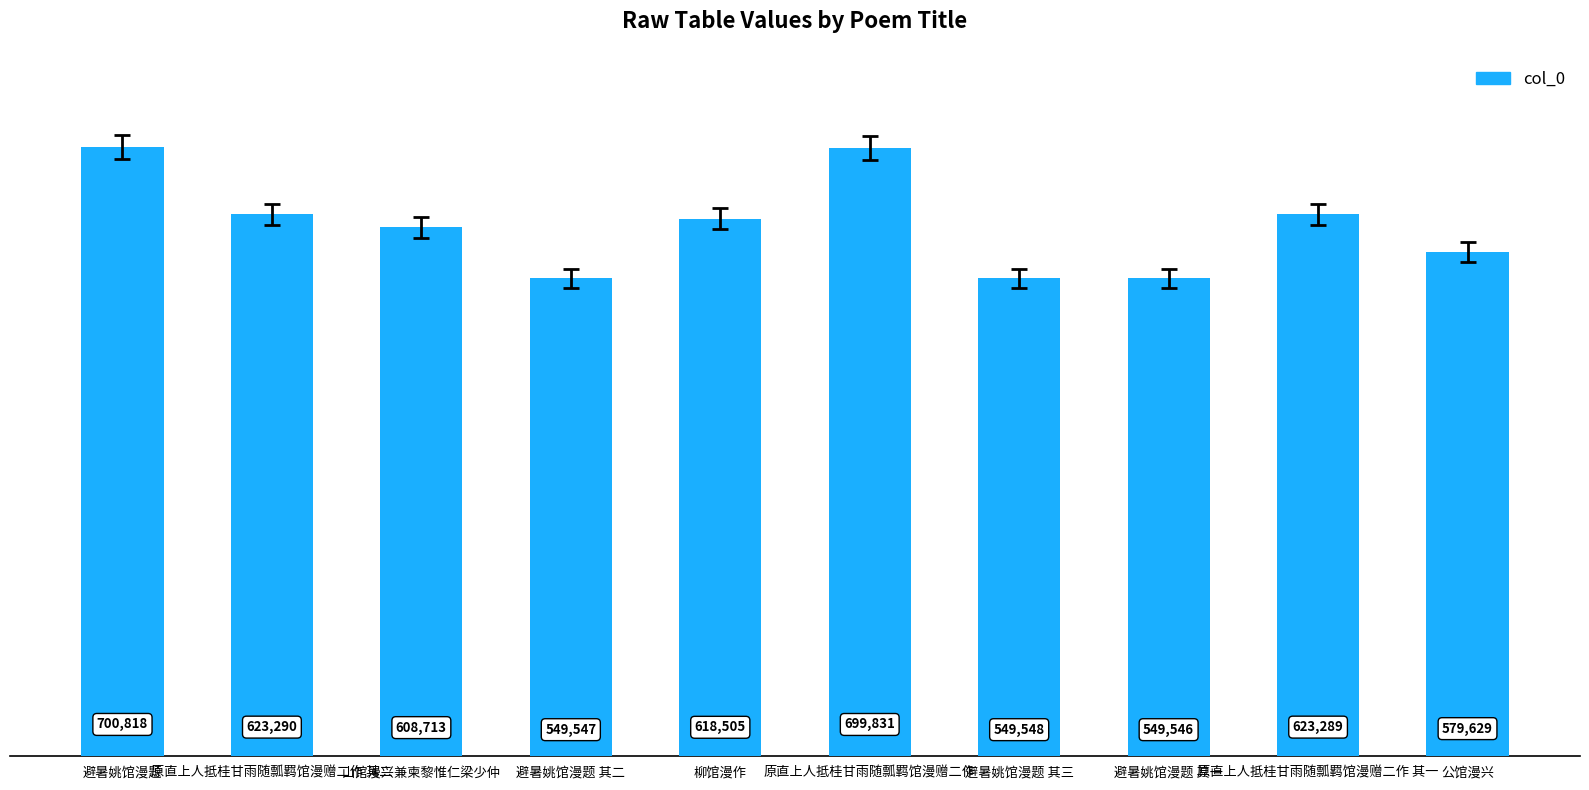

Read the value at 原直上人抵桂甘雨随瓢羁馆漫赠二作, to the nearest 10.

699830